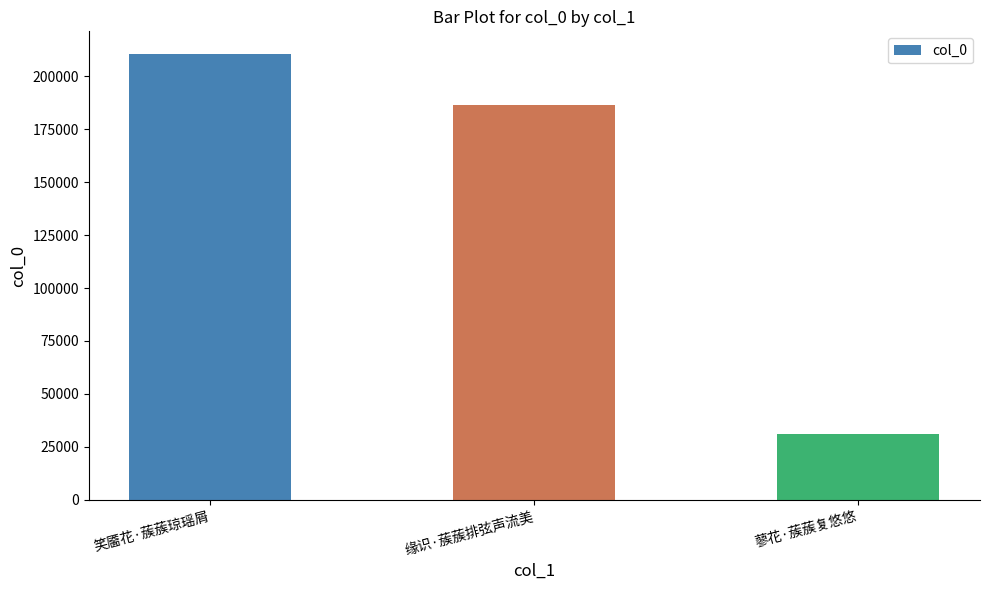

What position from the right is 蓼花·蔟蔟复悠悠?

1